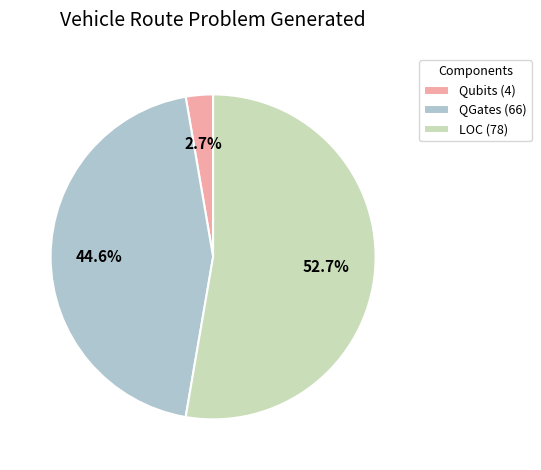

Rank the categories by value from highest to lowest.

LOC, QGates, Qubits